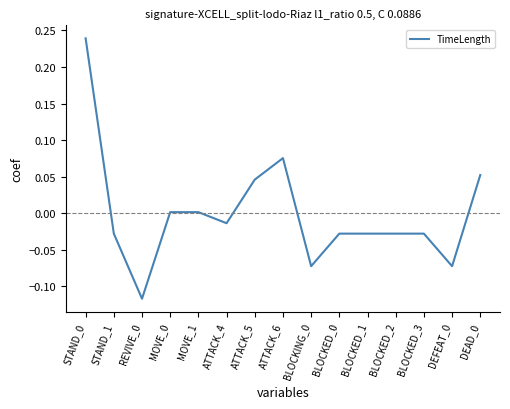

What is the change in value from BLOCKED_2 to DEAD_0?

+0.1